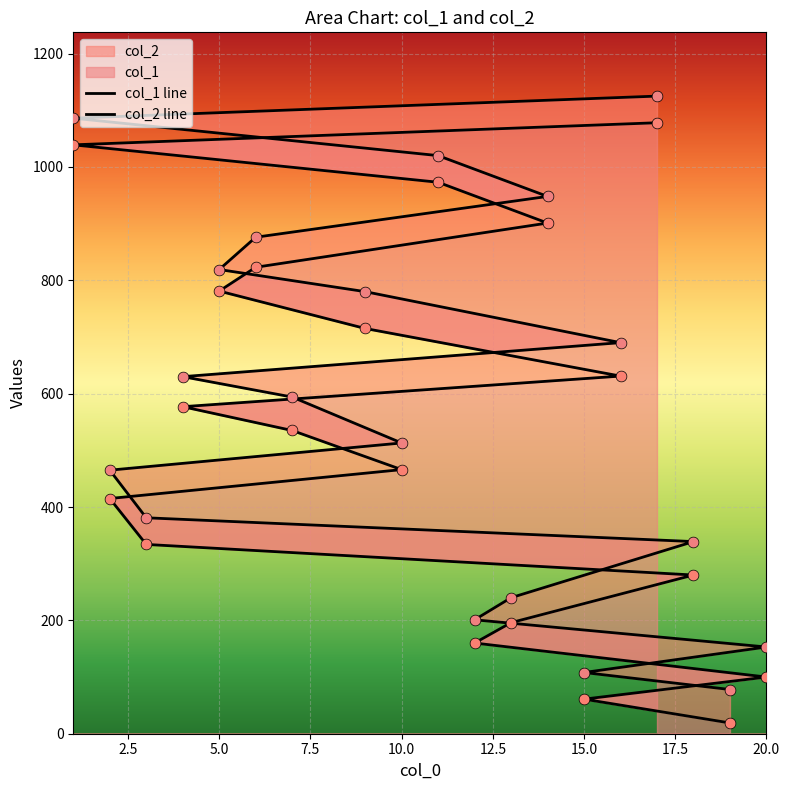

Which series has the widest spread of Y values?

col_1 line